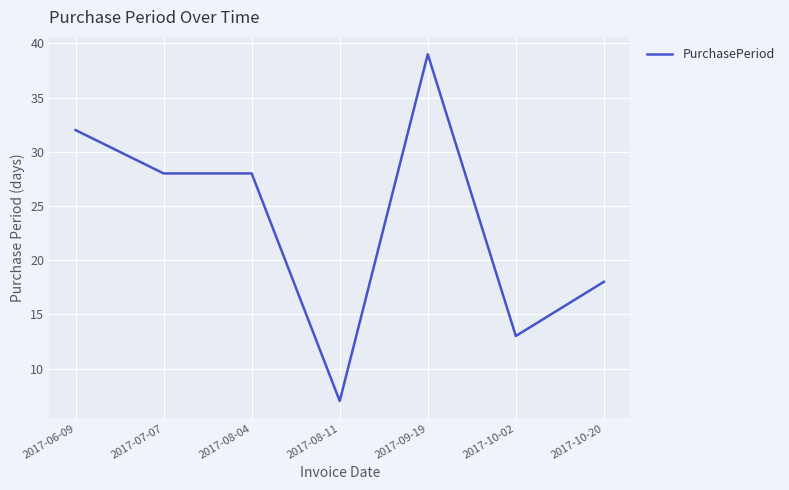

Reading left to right, list all the values displayed in this chart.

32	28	28	7	39	13	18